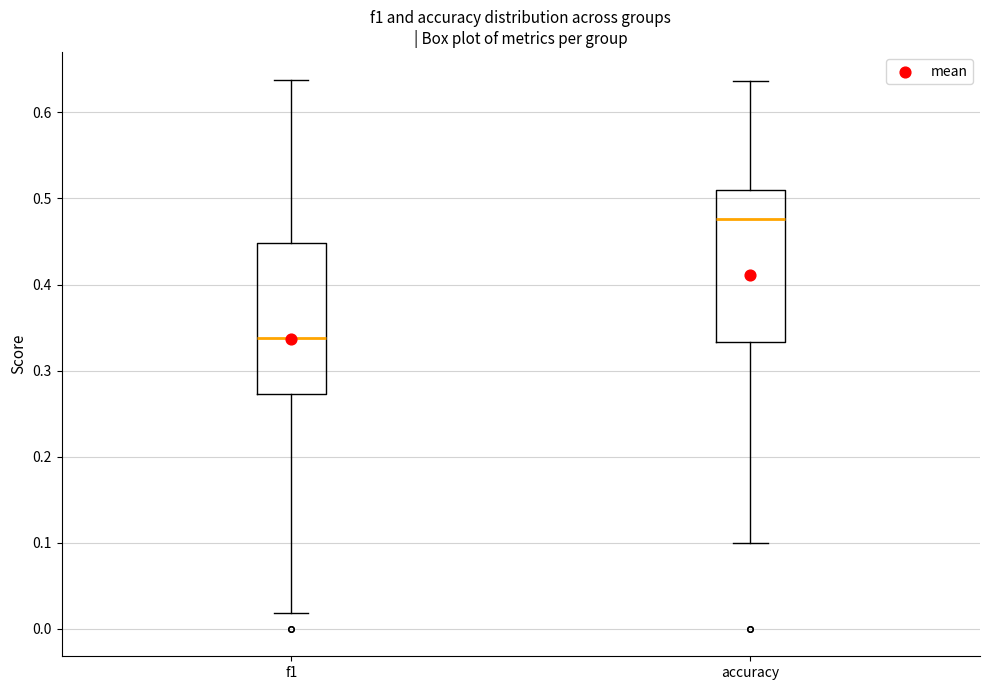

Which box's median line is the highest?

accuracy